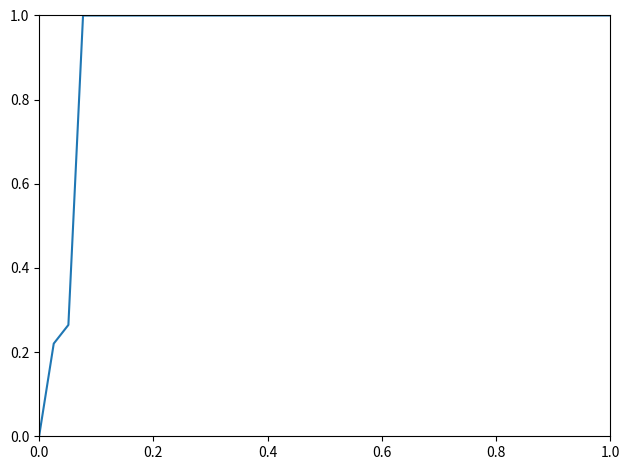

What is the difference between the maximum and minimum values?

1.0